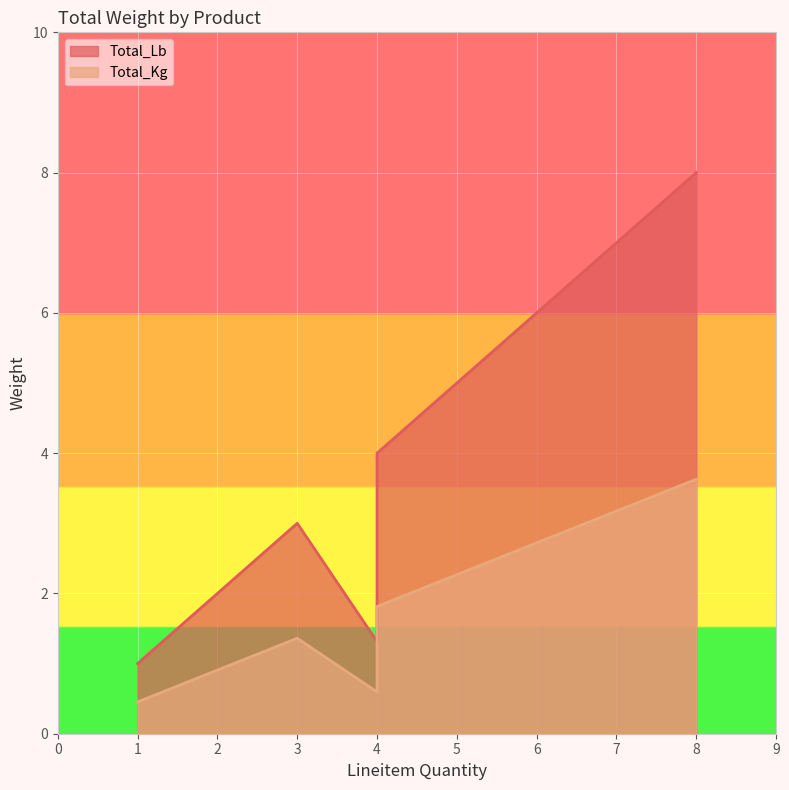

The Total_Kg series shows 3.7 at fresa-x-caja-de-1-libra. True or false?

False